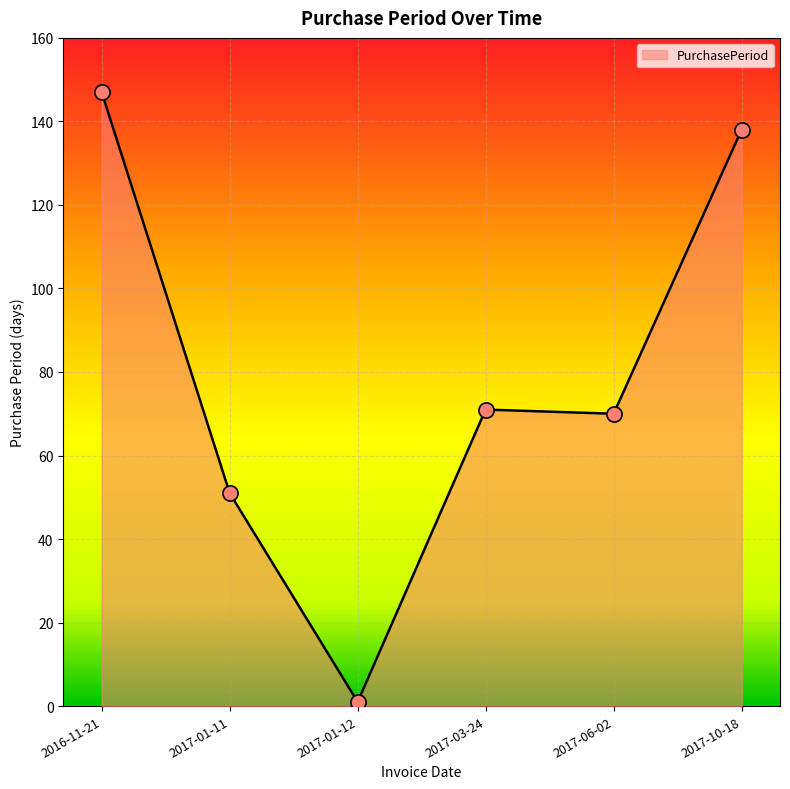

Which has a higher value, 2016-11-21 or 2017-01-11?

2016-11-21